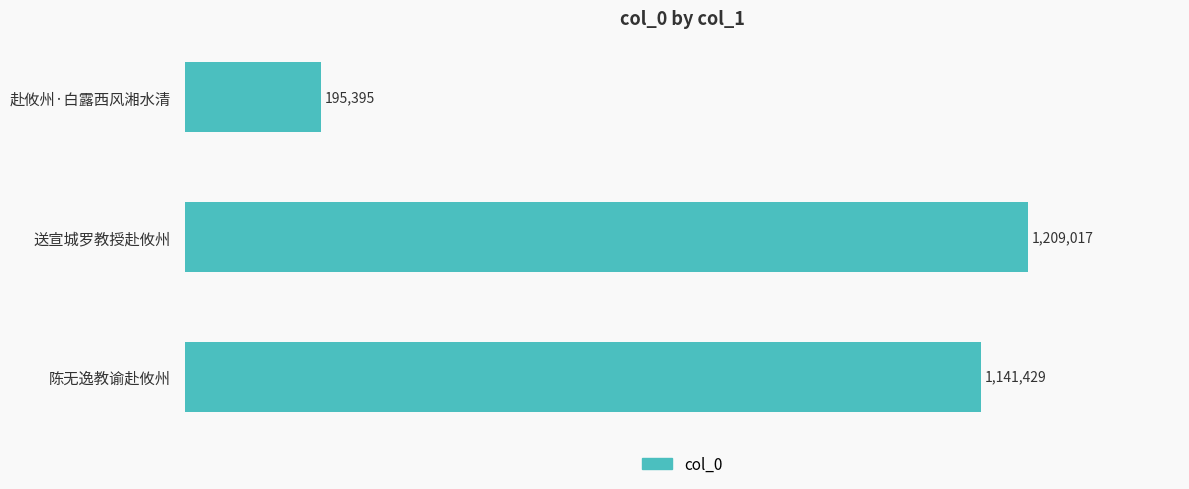

Are the bars horizontal?

Yes